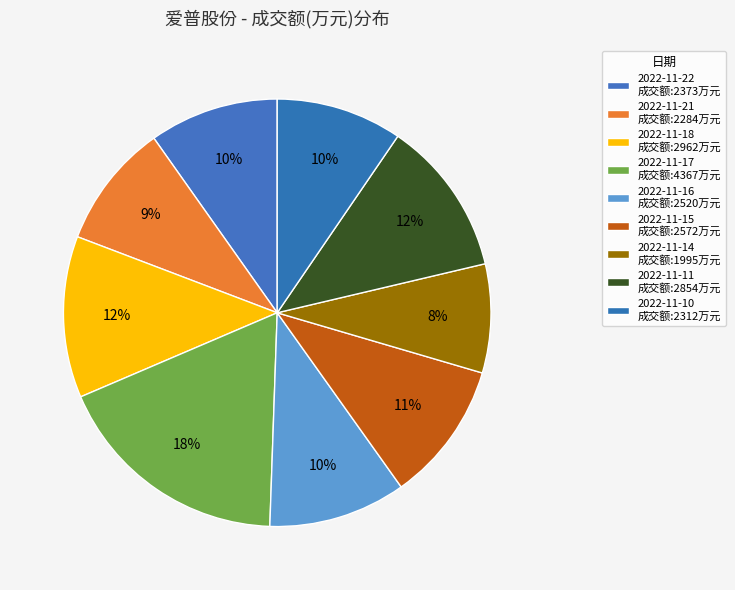

To the nearest percent, what is the average slice percentage?

11%